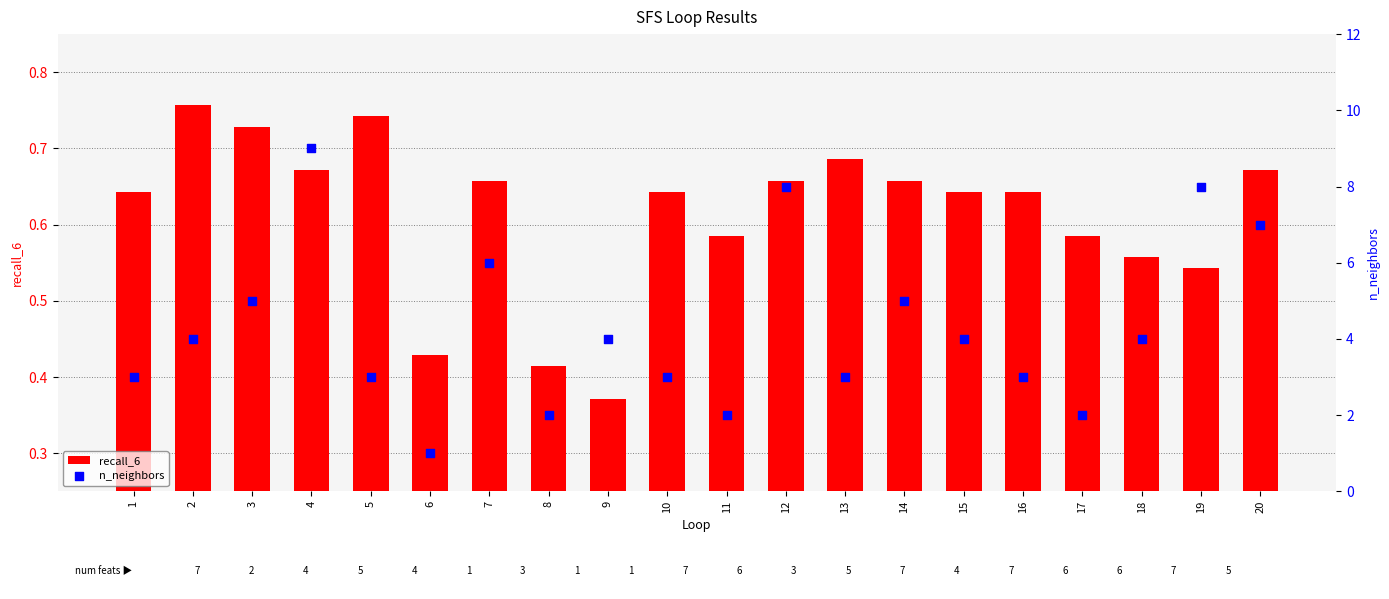

At which category is the sum across all series the highest?

4